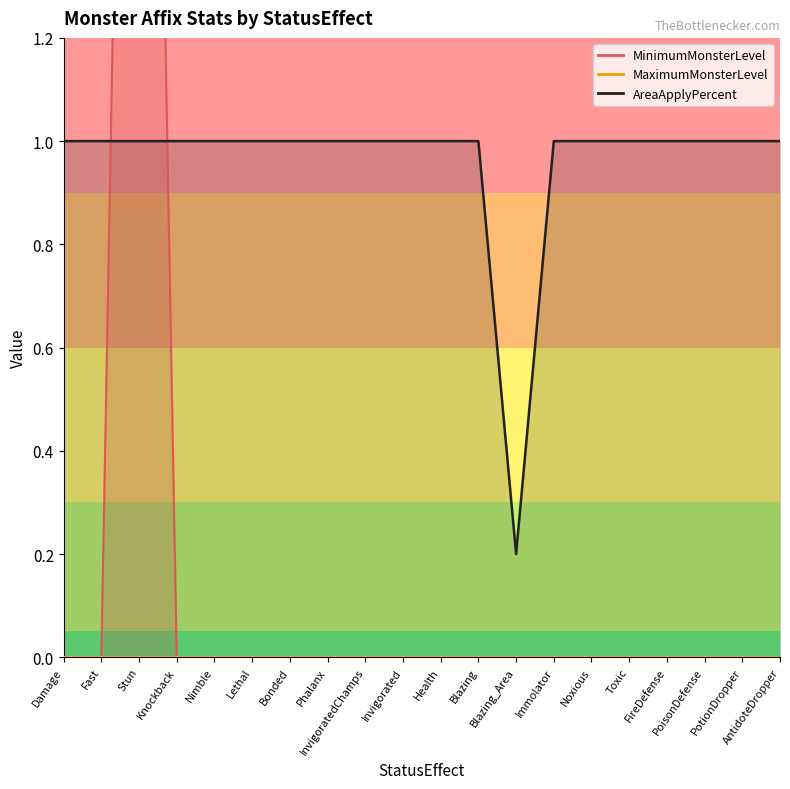

How many MinimumMonsterLevel values are between 0 and 1?

19